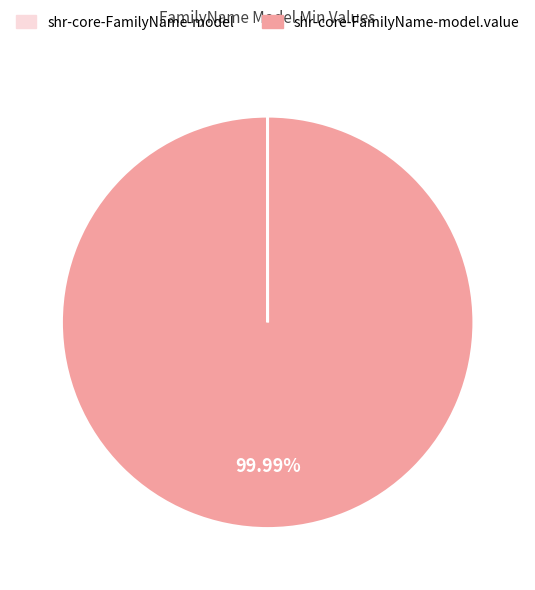

Is there a majority slice in this chart?

Yes